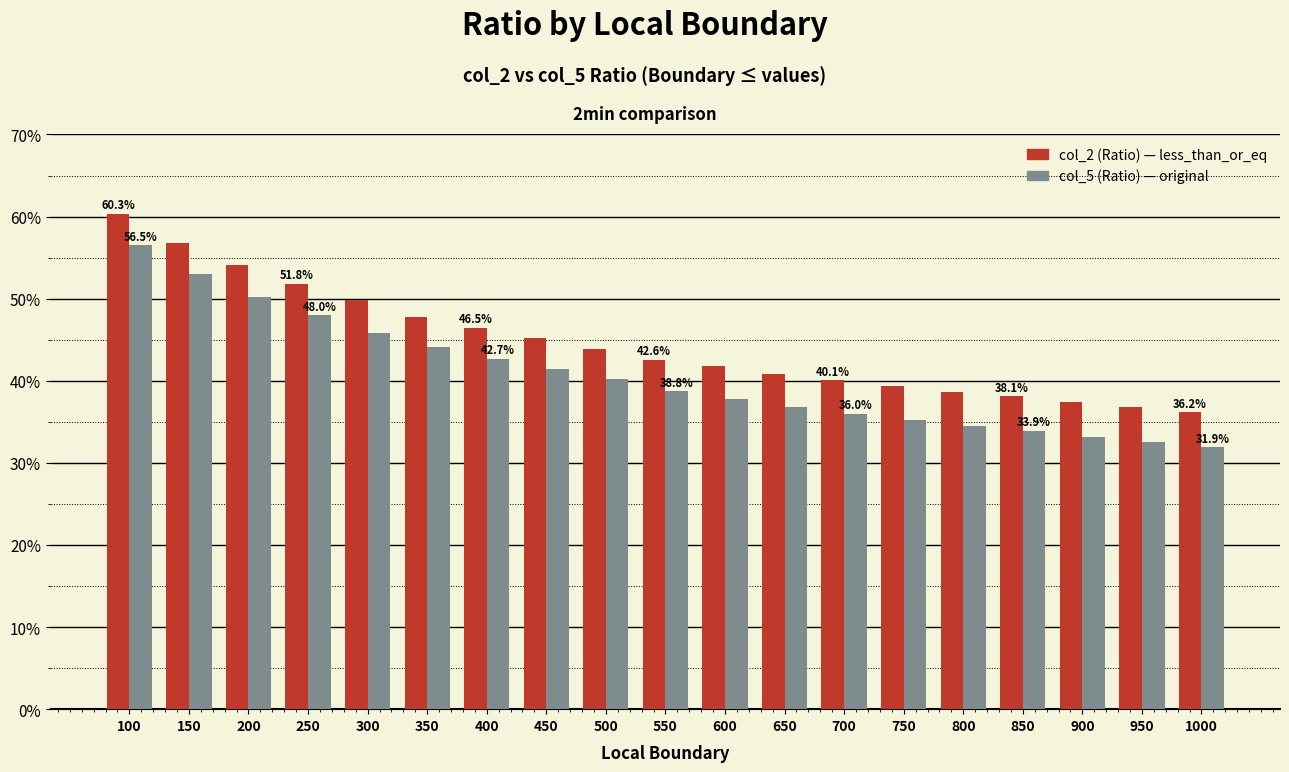

At which category is the sum across all series the highest?

100